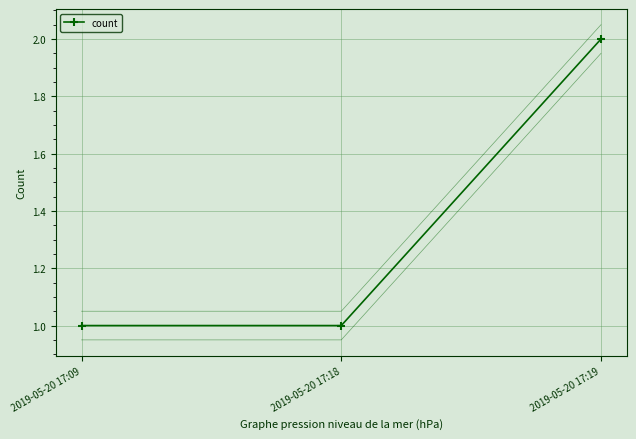

Is it true that the value at 2019-05-20 17:09 is 1?

True